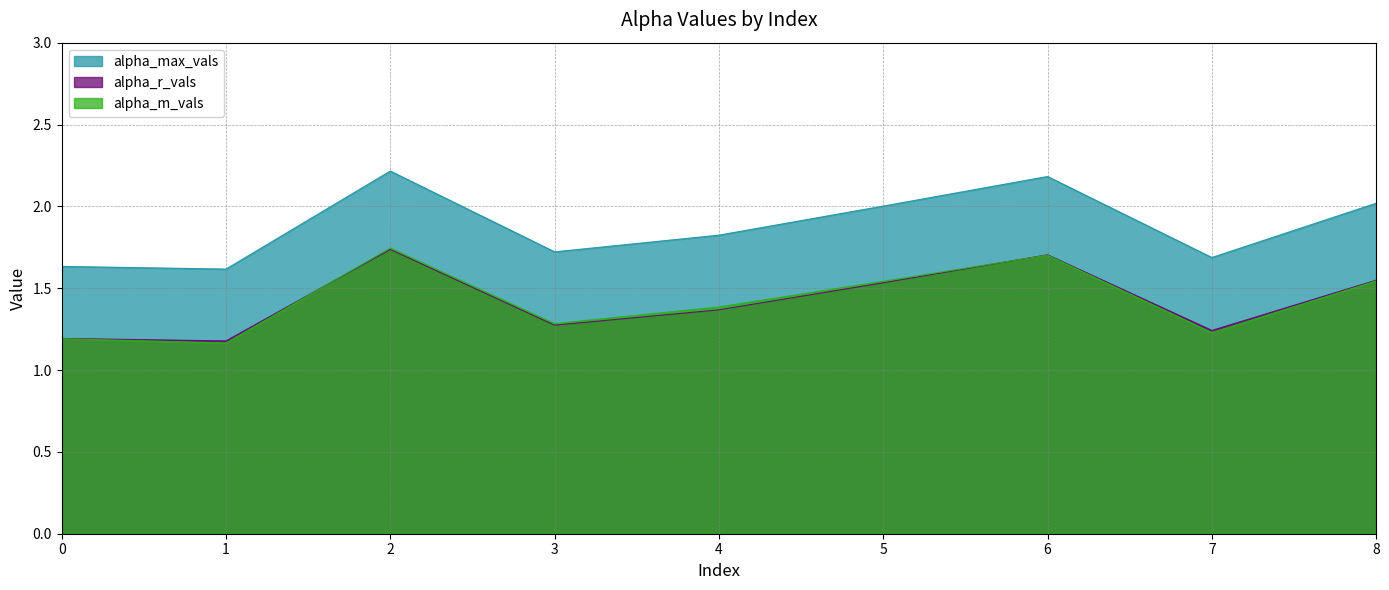

Which series has the widest spread of values?

alpha_max_vals